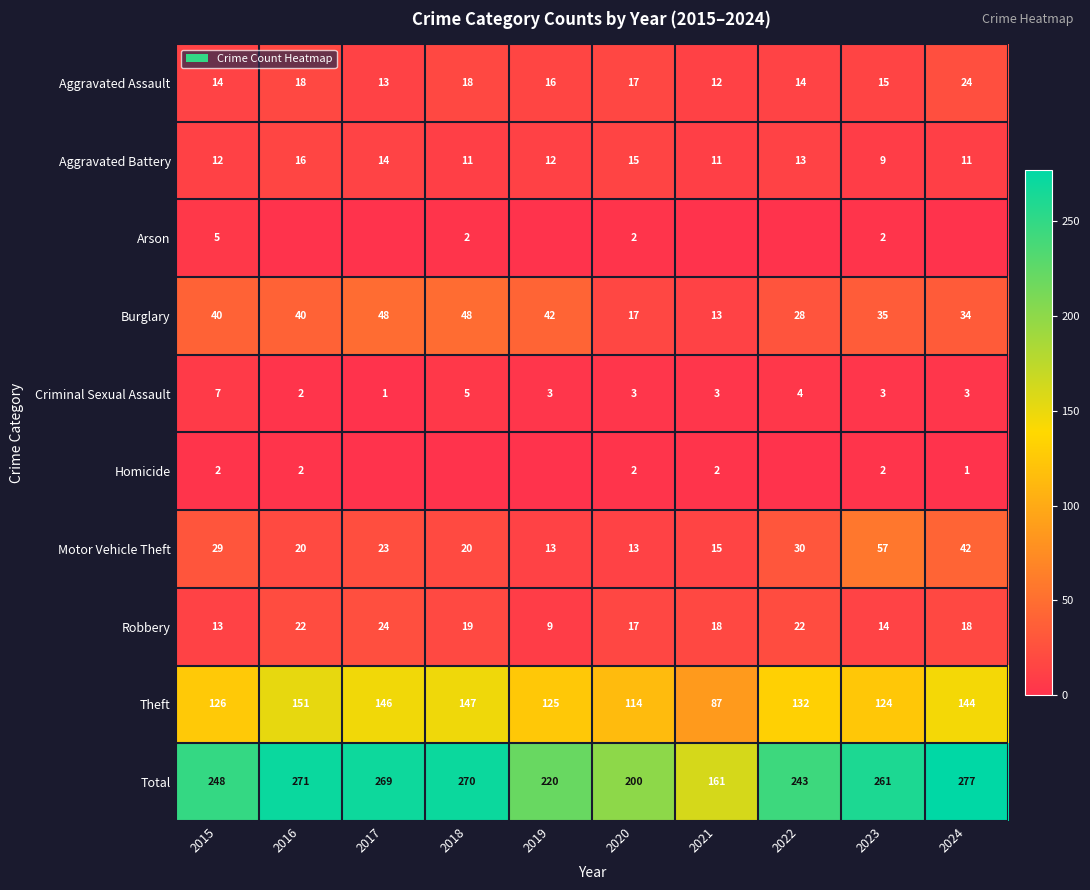

At which label does Robbery first exceed 18?

2016